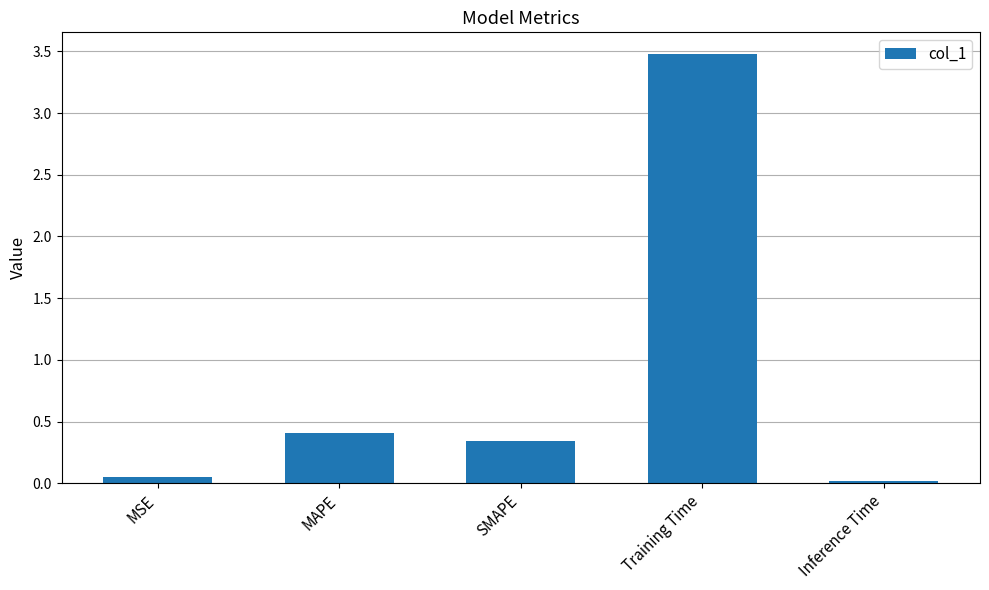

What is the average value?

0.9